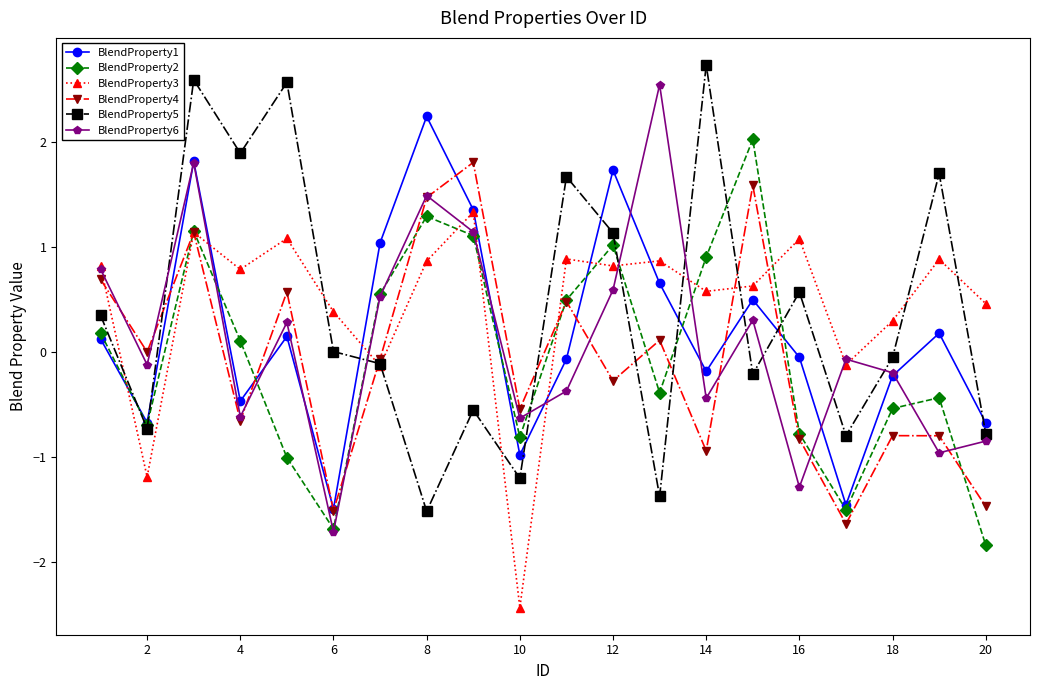

Which series has the largest total across all categories?

BlendProperty3